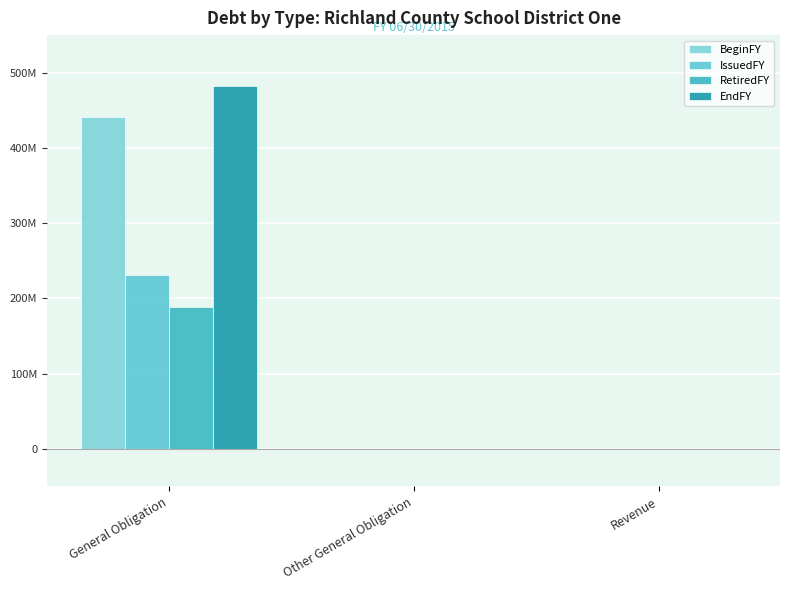

Rank the categories by RetiredFY value from lowest to highest.

Other General Obligation, Revenue, General Obligation